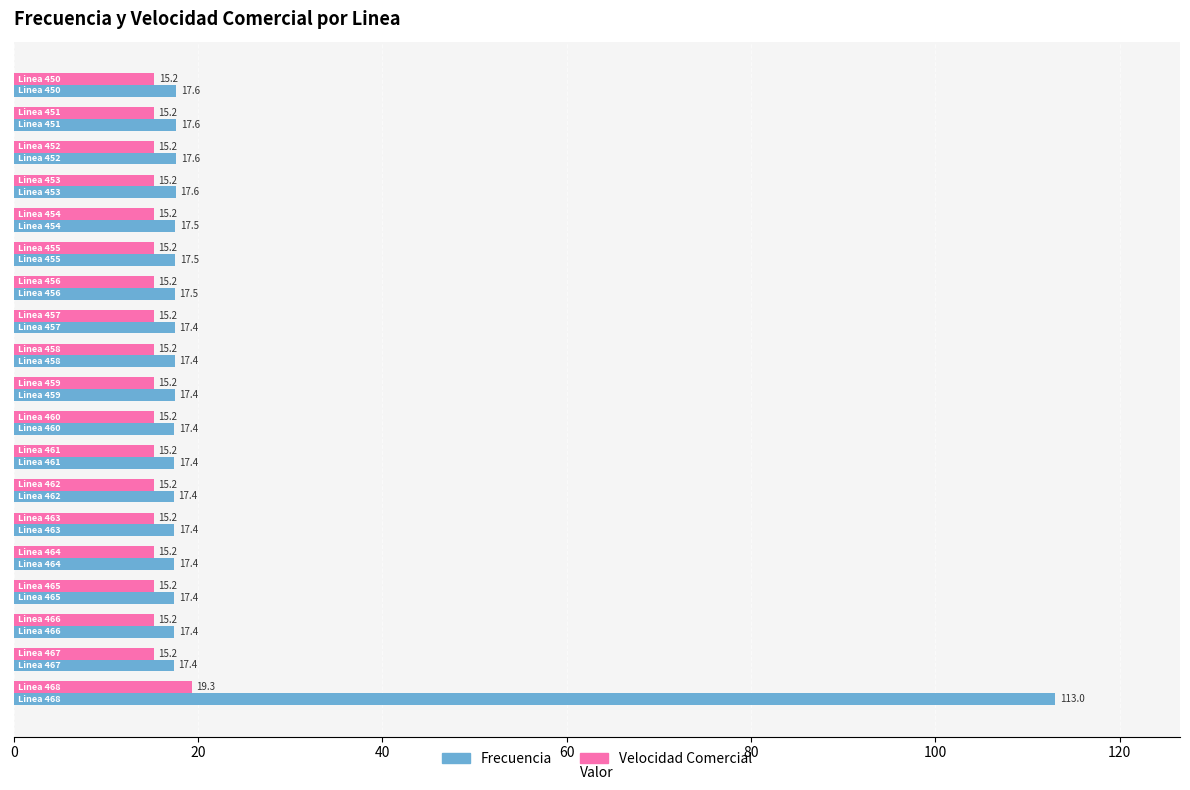

Which series has the widest spread of values?

Frecuencia